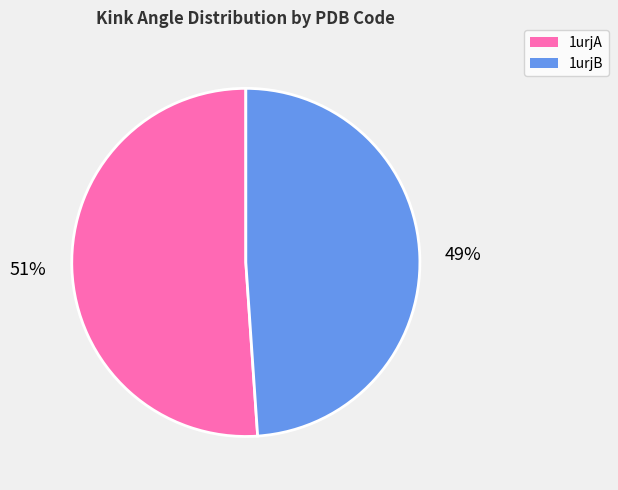

How many slices are in this pie chart?

2